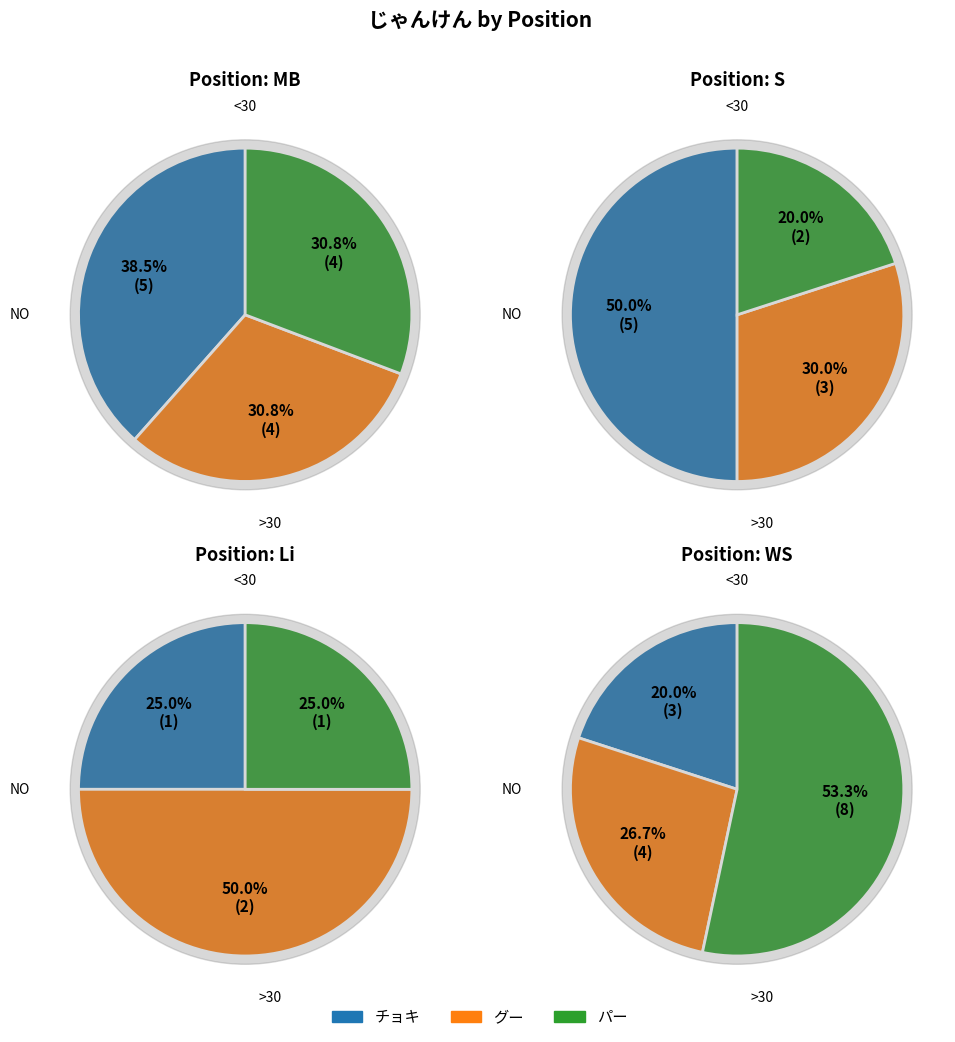

Do グー and チョキ together represent more than half of the pie?

Yes